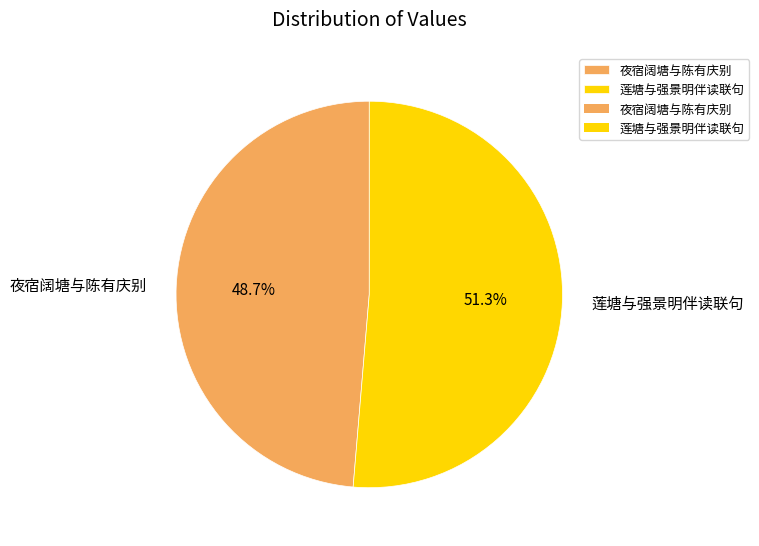

How many slices are in this pie chart?

2